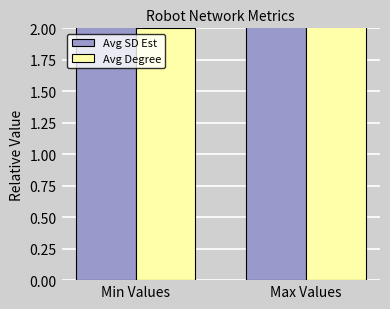

Which has a higher value, Max Values or Min Values?

Max Values